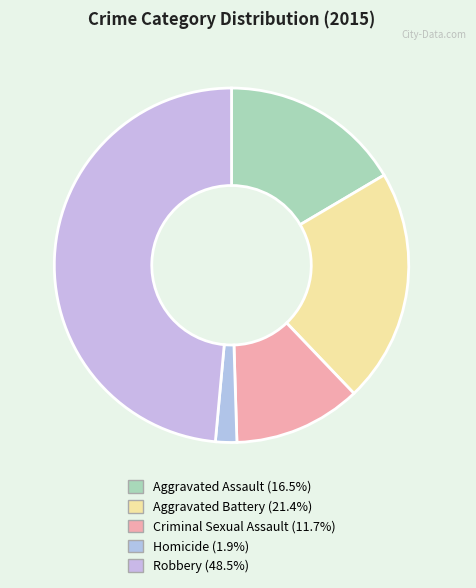

What is the ratio of the value at Aggravated Battery to the value at Robbery?

0.4